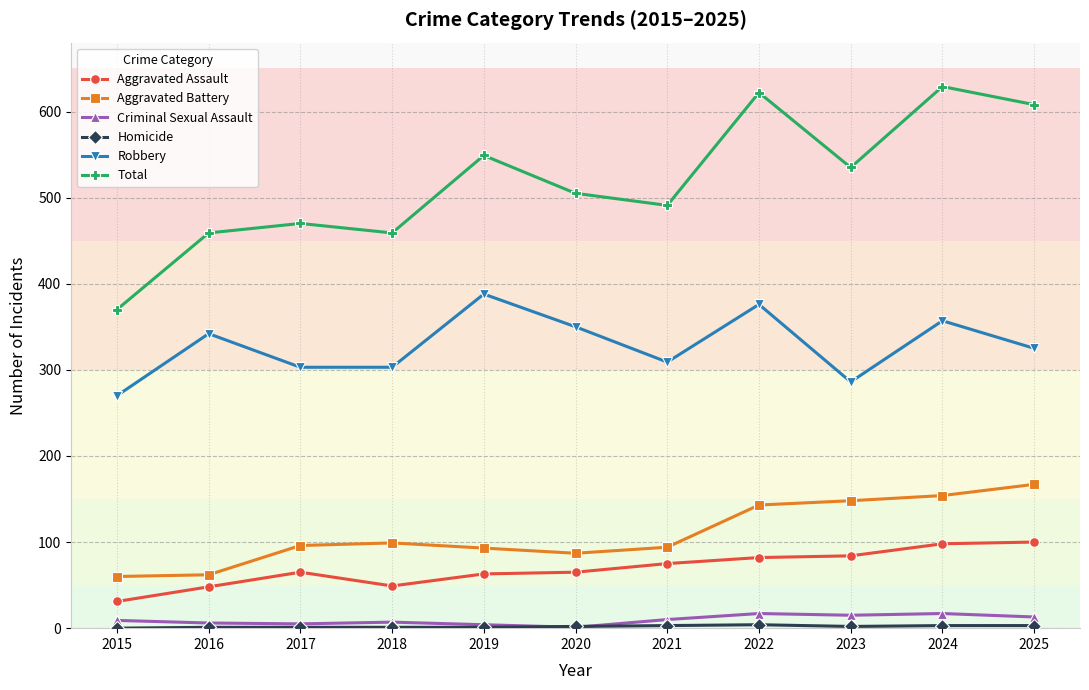

What is the total value across all series at 2022?

1244